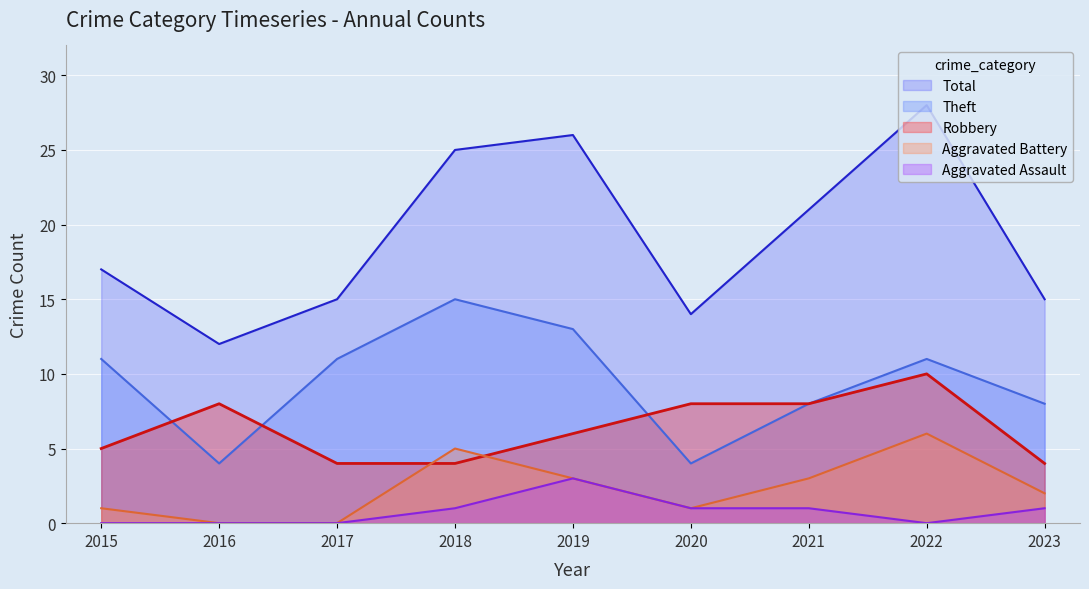

What are all the series names shown in the legend?

Total, Theft, Robbery, Aggravated Battery, Aggravated Assault